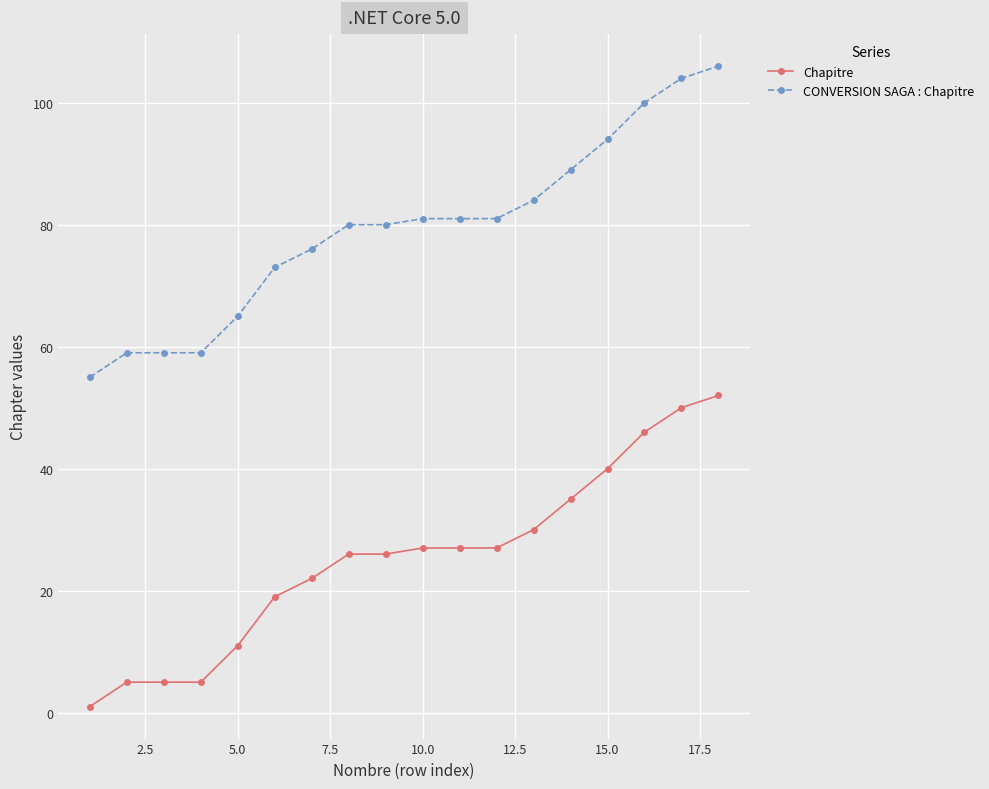

True or false: Chapitre and CONVERSION SAGA : Chapitre intersect in this chart.

False